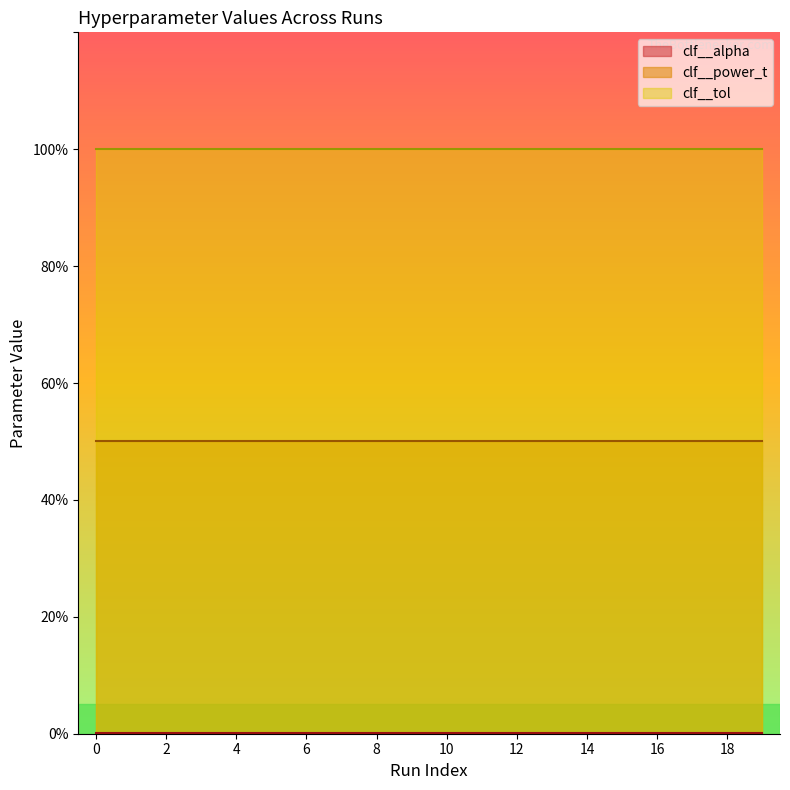

Is it true that clf__tol equals 1.0 at 5?

True